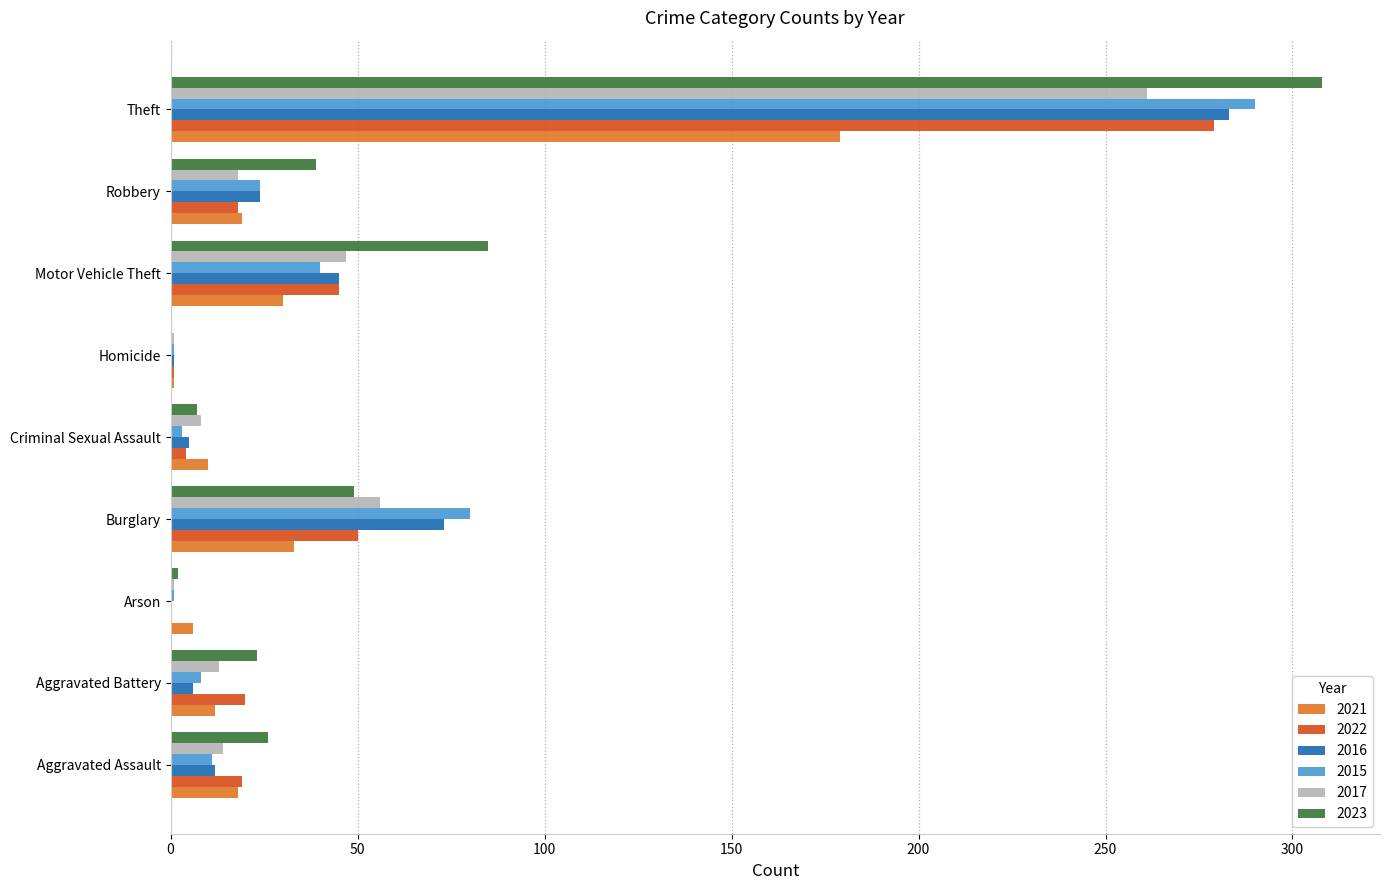

The value of 2022 at Criminal Sexual Assault is 4. True or false?

True